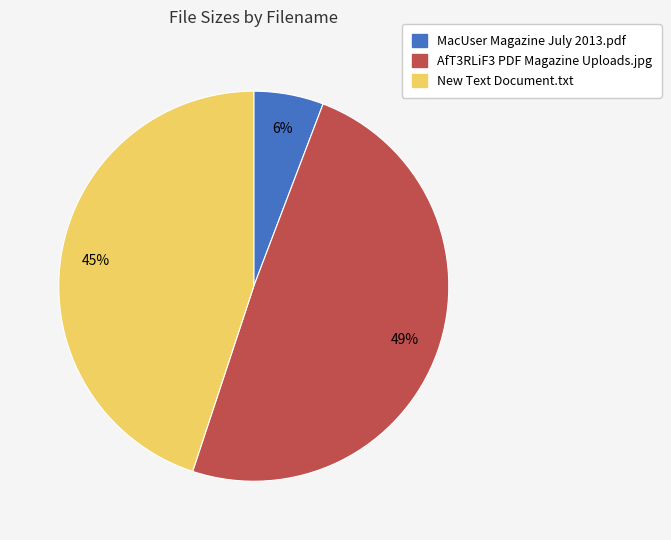

What percentage is the New Text Document.txt slice, to the nearest percent?

45%